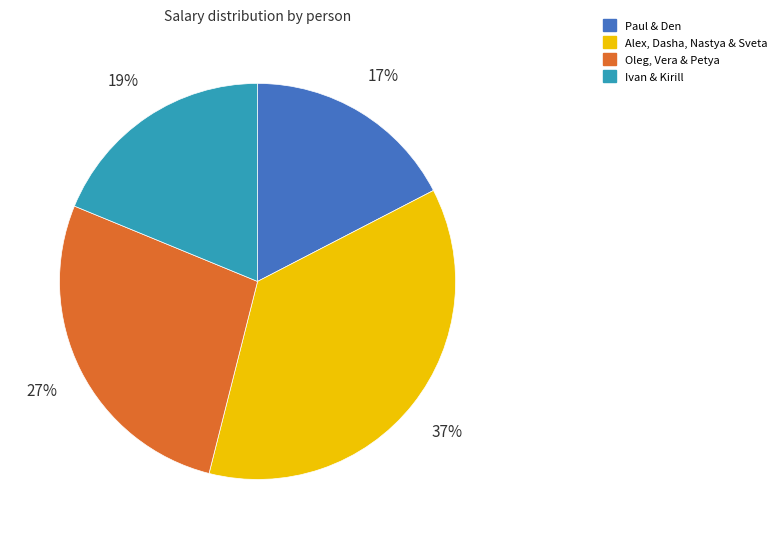

Which category has the biggest portion of the pie?

Alex, Dasha, Nastya & Sveta